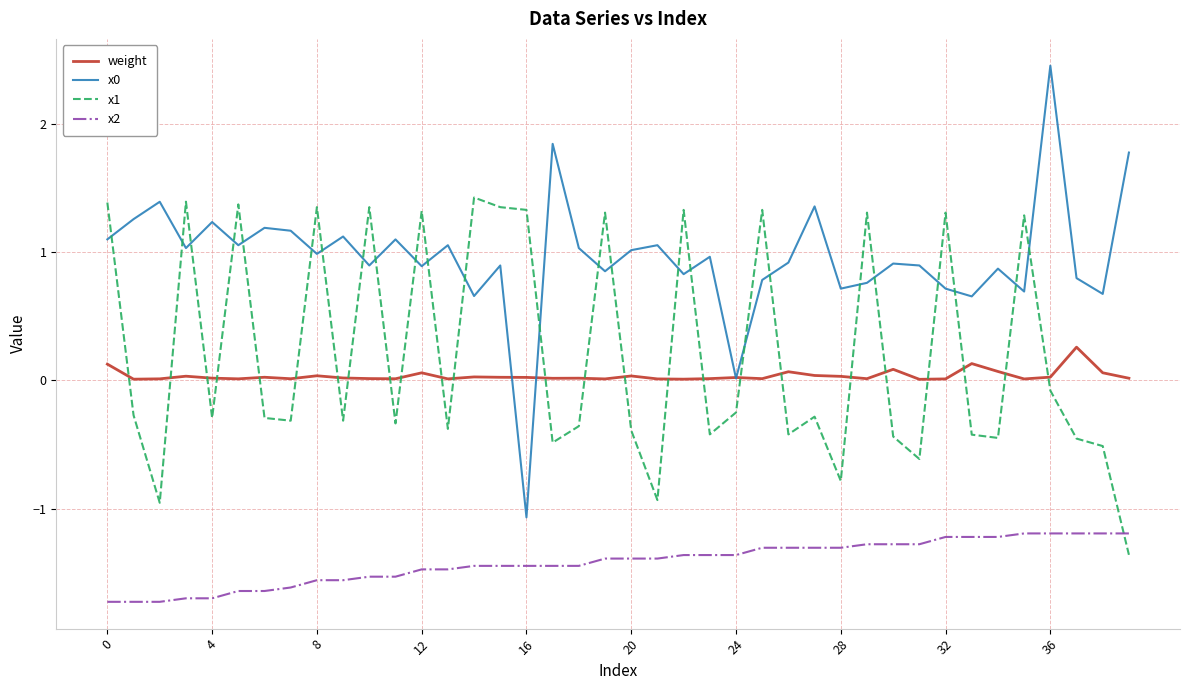

True or false: x0 and x2 cross at least once.

False